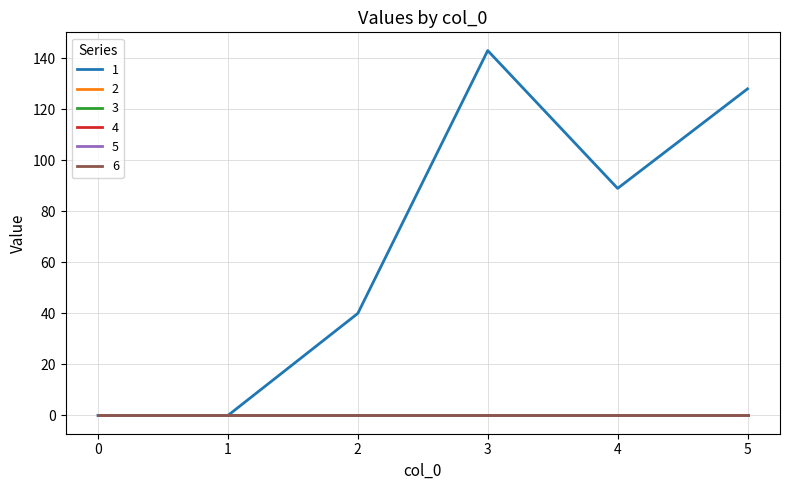

Reading right to left, what are all the values shown in this chart?

1: 128	89	143	40	0	0
2: 0	0	0	0	0	0
3: 0	0	0	0	0	0
4: 0	0	0	0	0	0
5: 0	0	0	0	0	0
6: 0	0	0	0	0	0